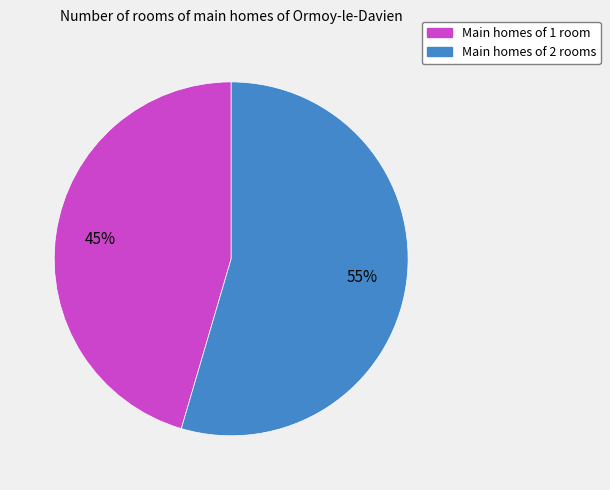

Is there any slice that represents more than half of the pie?

Yes